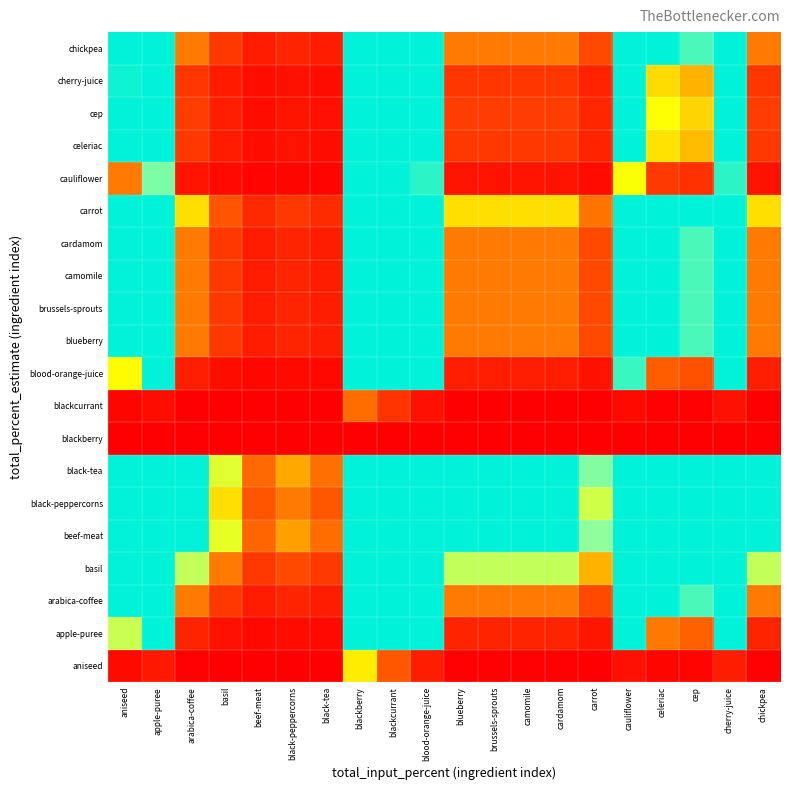

List the series in order of their peak value, lowest first.

blackberry, blackcurrant, aniseed, cauliflower, blood-orange-juice, apple-puree, cherry-juice, celeriac, cep, arabica-coffee, blueberry, brussels-sprouts, camomile, cardamom, chickpea, carrot, basil, black-peppercorns, beef-meat, black-tea